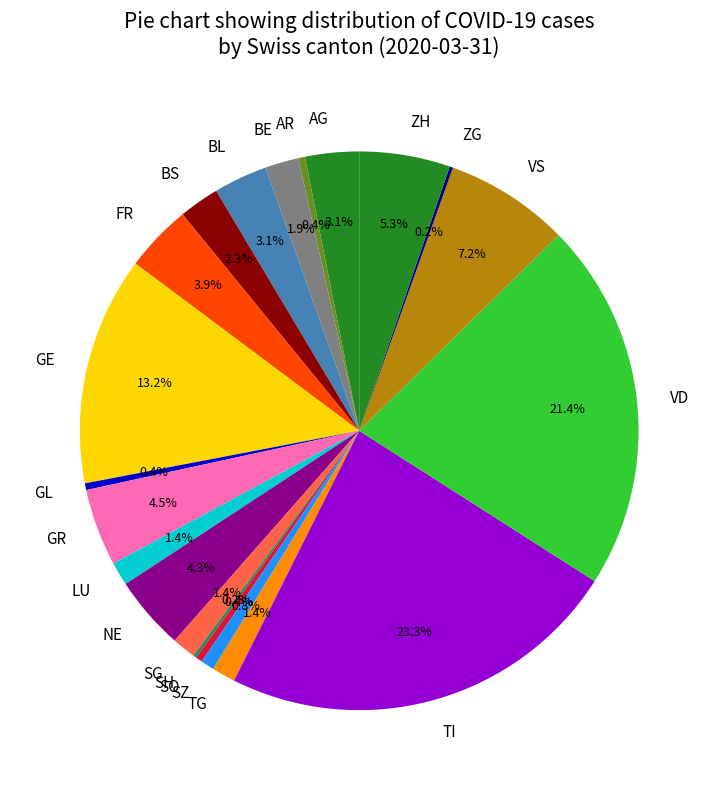

Which slice is the largest?

TI